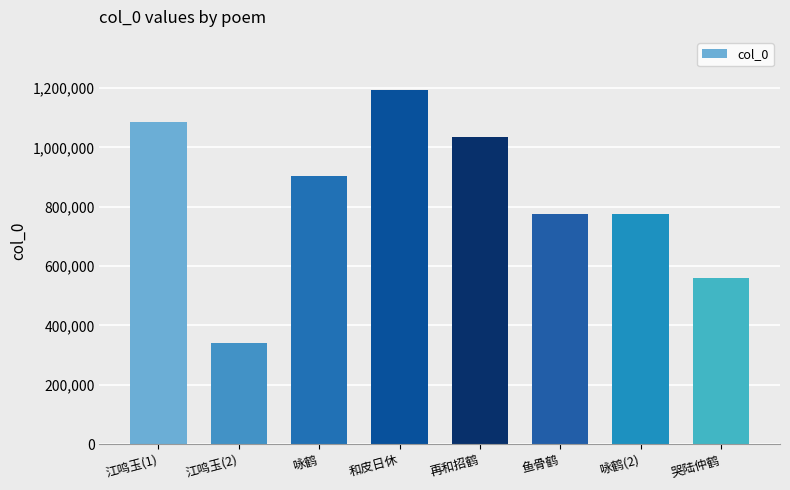

Which has a higher value, 再和招鹤 or 哭陆仲鹤?

再和招鹤